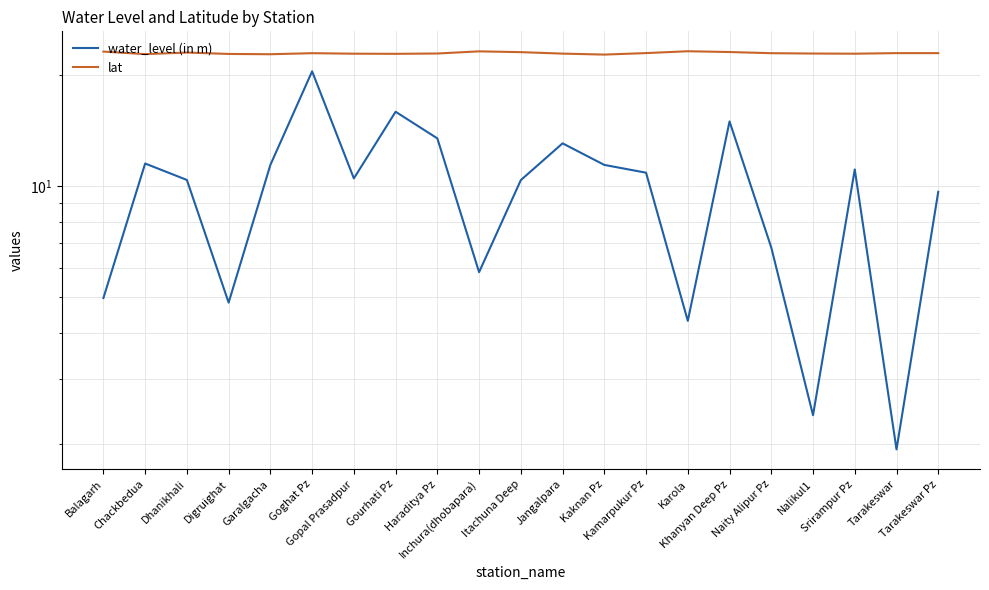

The lat series shows 35.7 at Jangalpara. True or false?

False